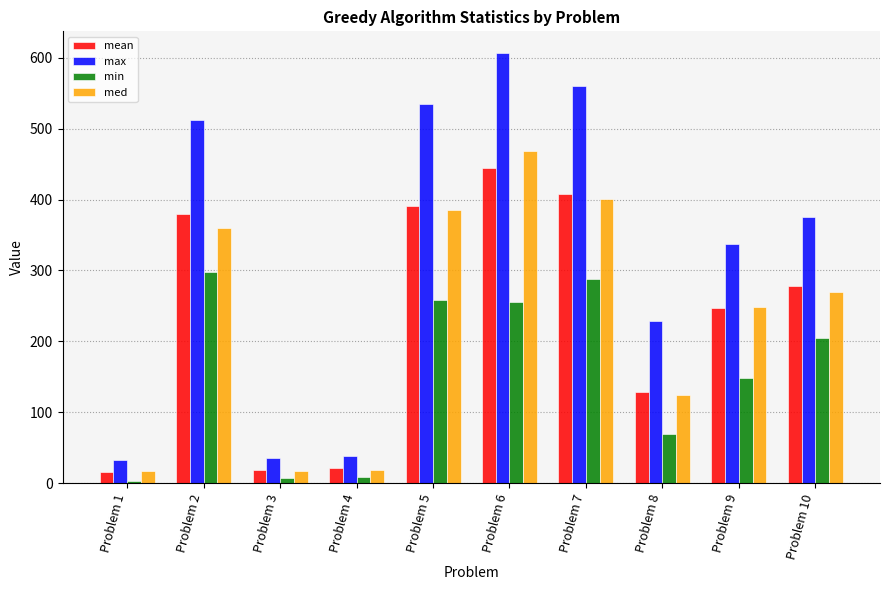

What is the value of the max bar at the 6th from the left?

607